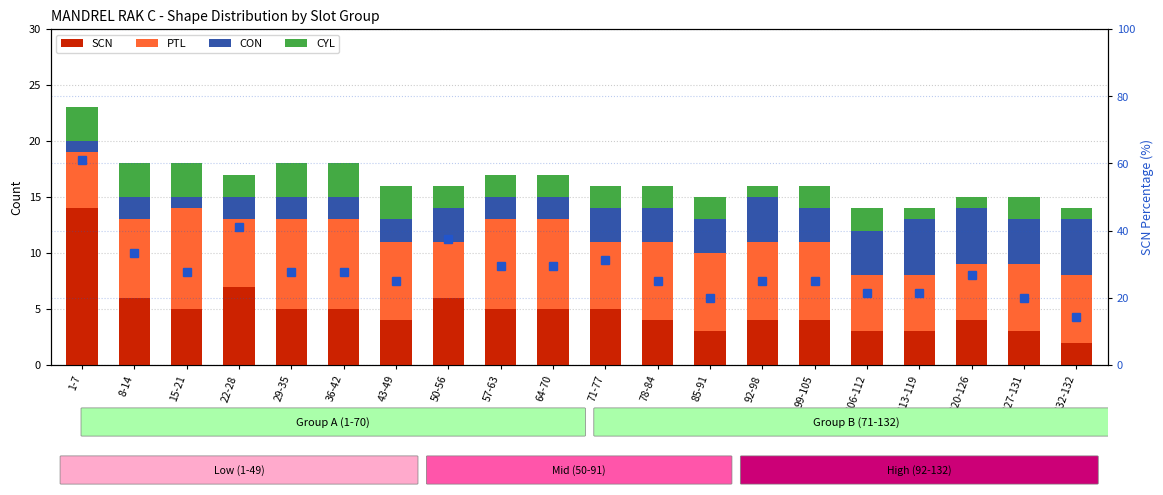

Which has a higher value, 71-77 or 43-49?

71-77